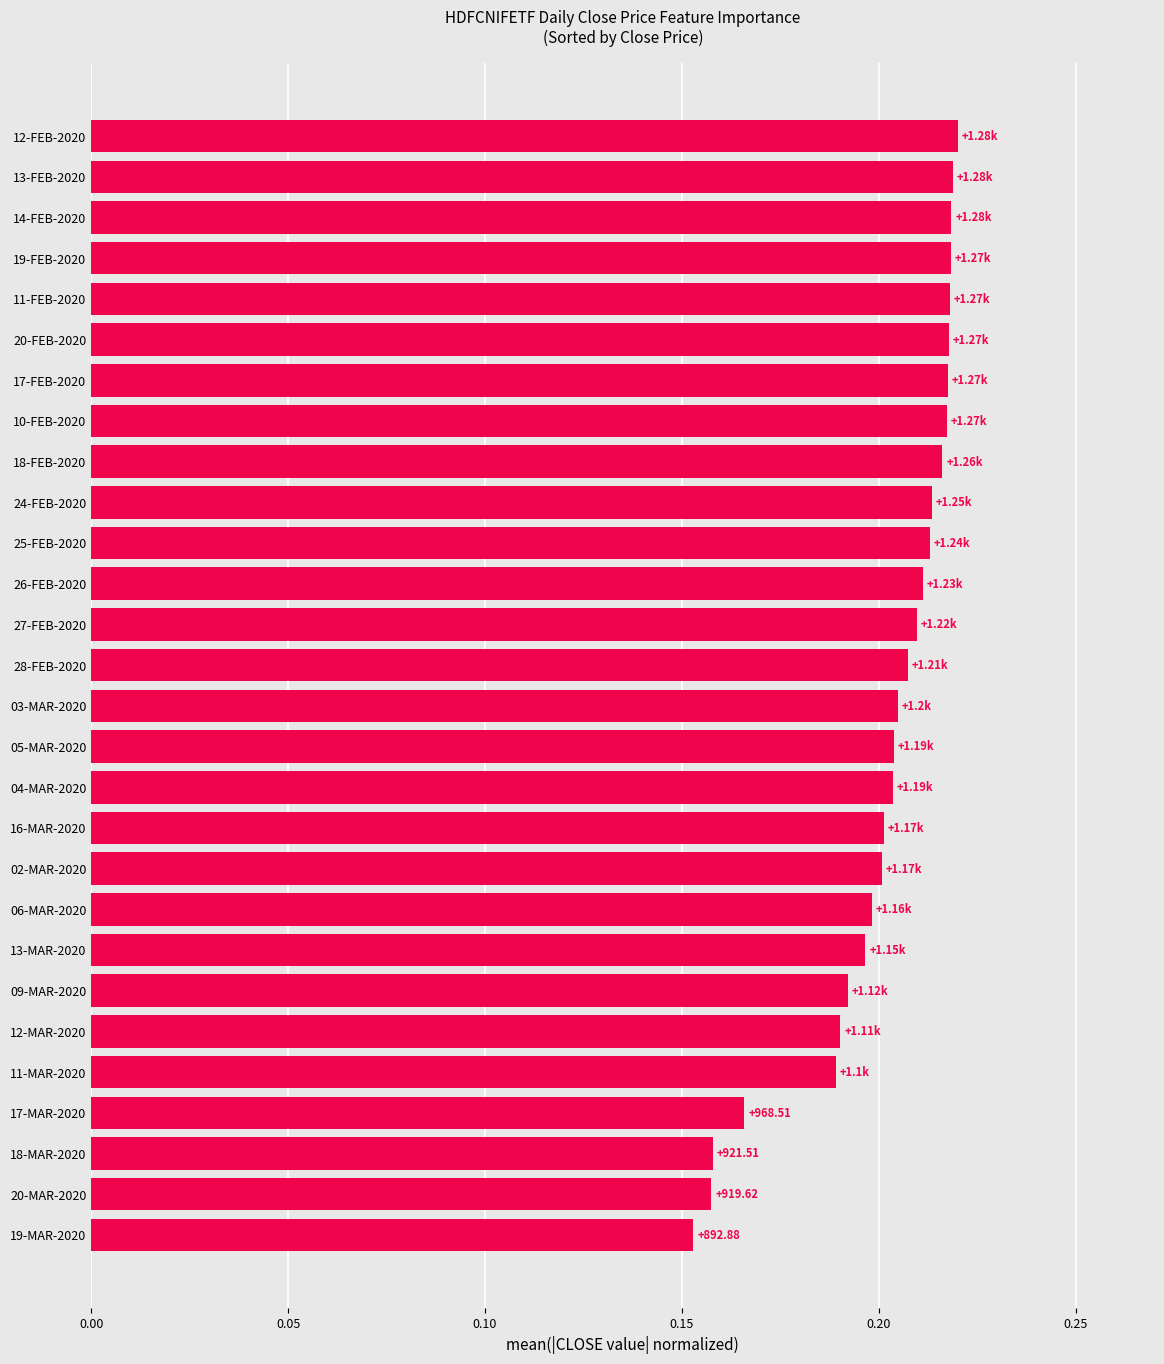

What is the sum of the values at 06-MAR-2020 and 13-MAR-2020?

0.4